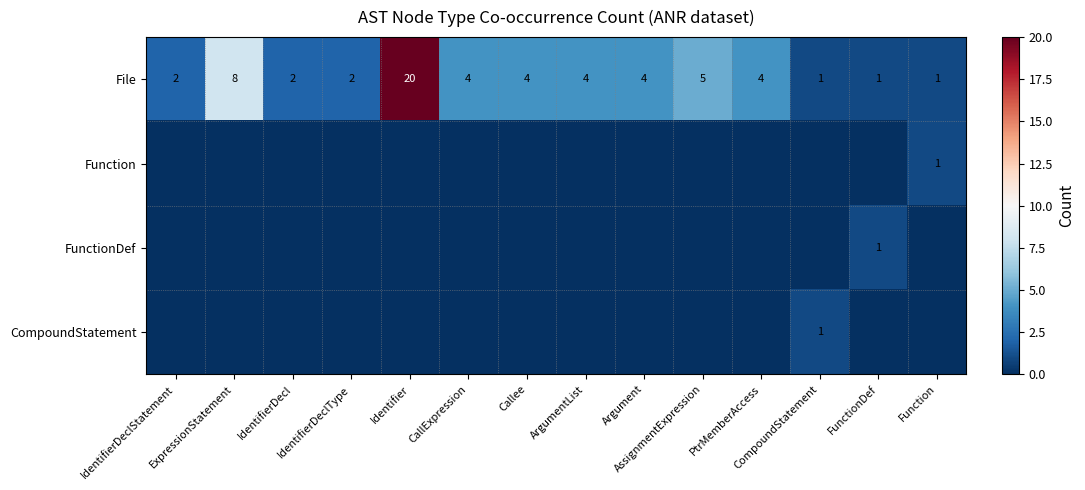

Count the number of data series in this chart.

4